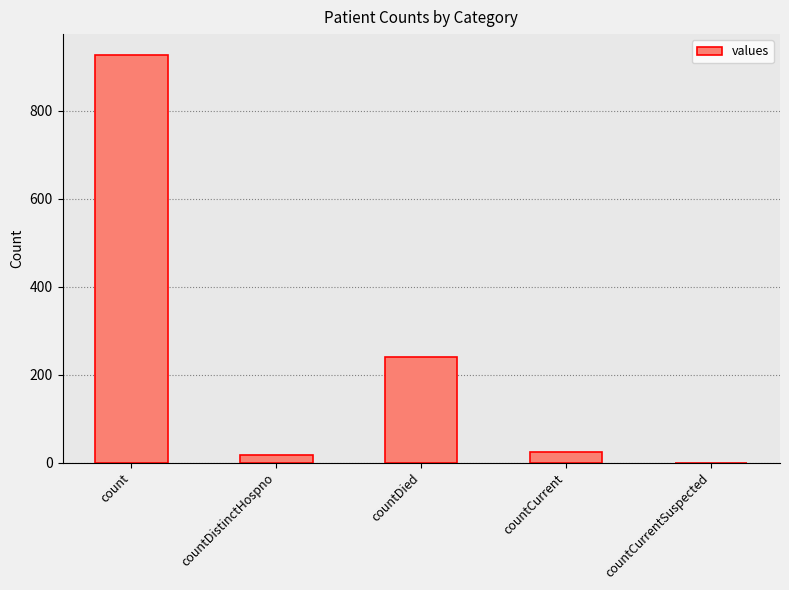

Is it true that the value at countDied is 320?

False